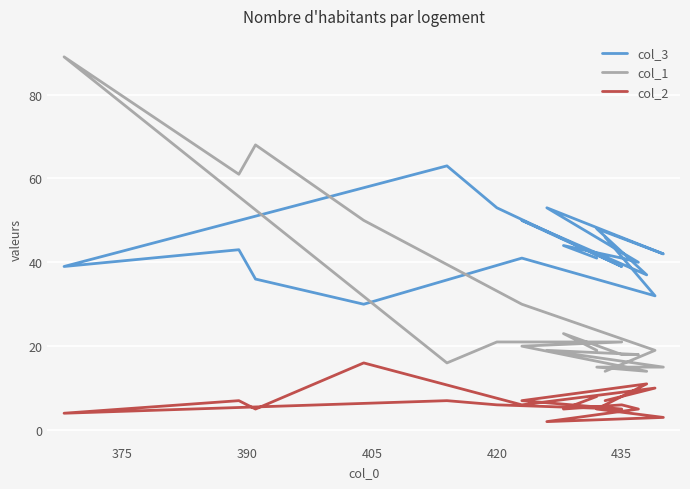

Which series has the largest total across all categories?

col_3